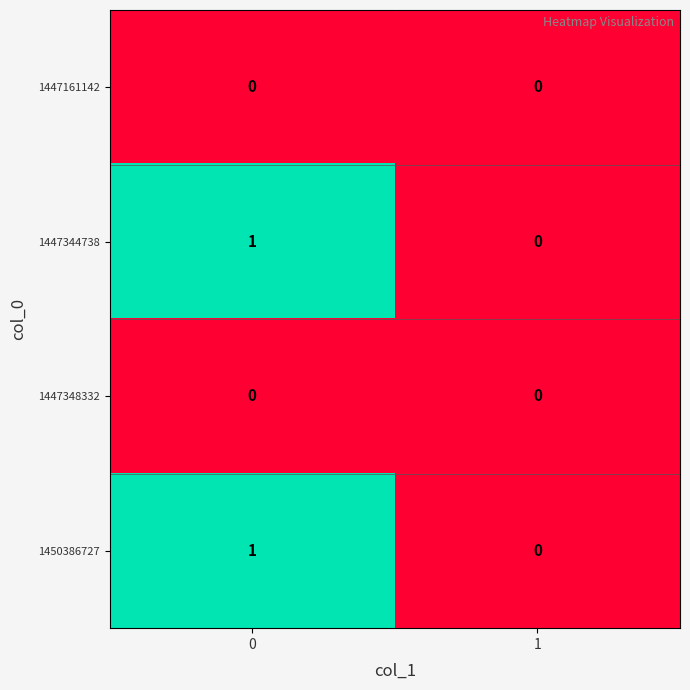

Is the value of 1447348332 at 0 greater than the value of 1447344738 at 0?

No